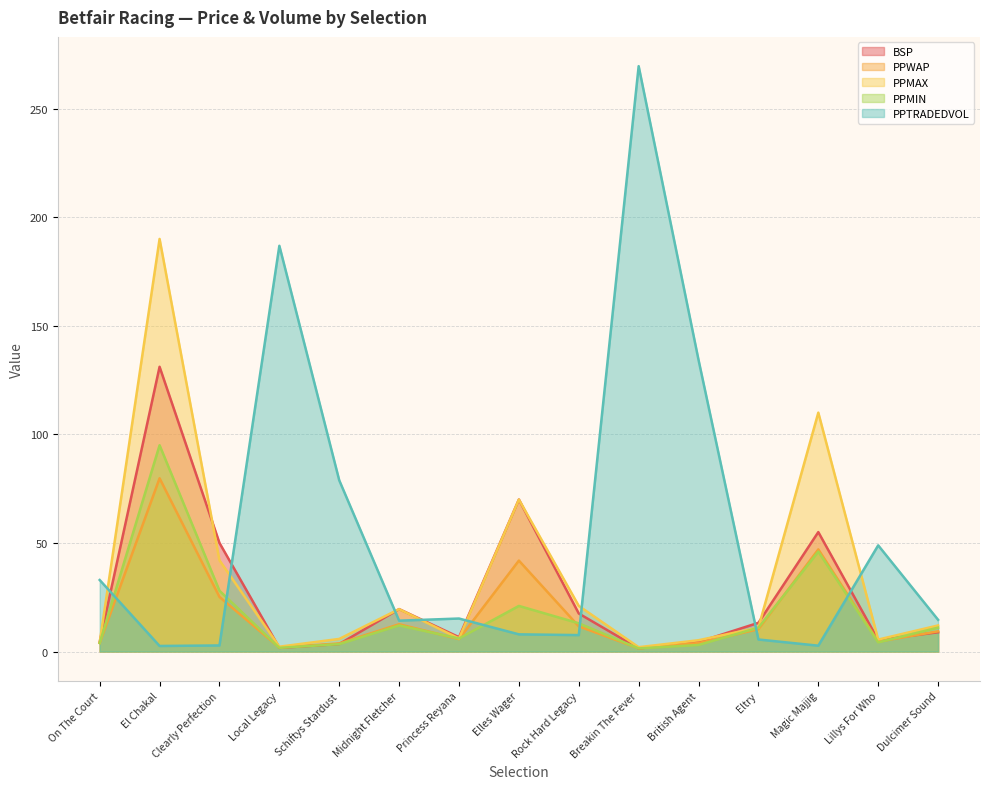

The PPMIN series shows 22.0 at Rock Hard Legacy. True or false?

False